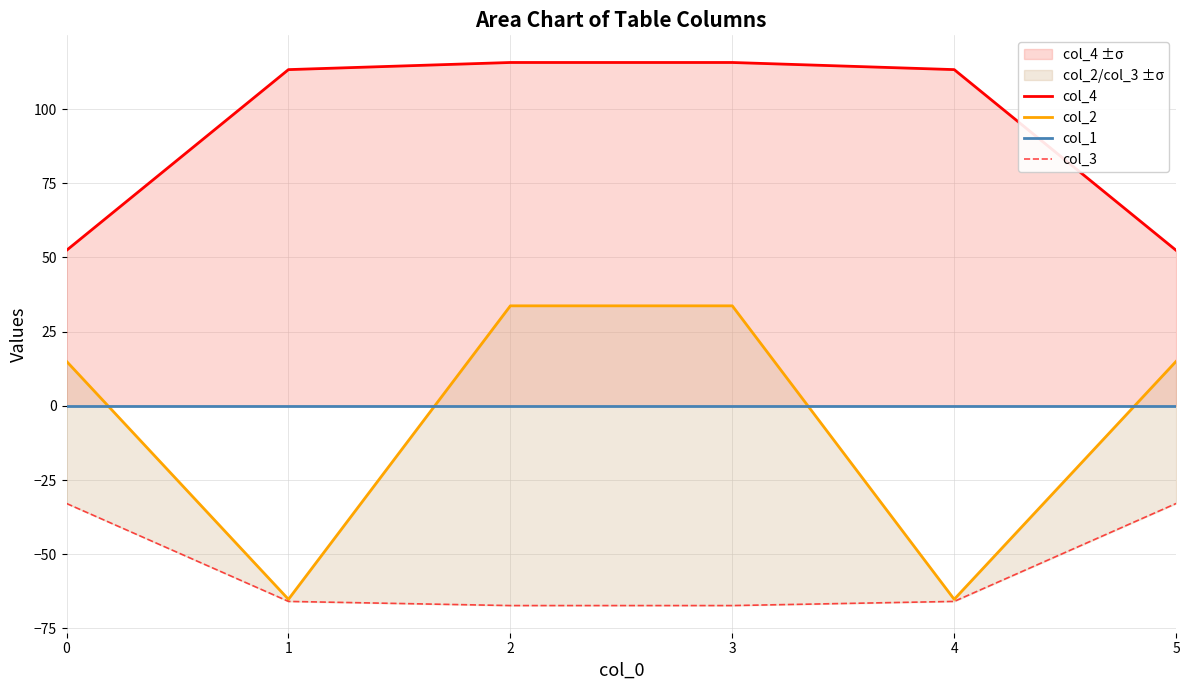

What is the total value across all series at 5?

34.5